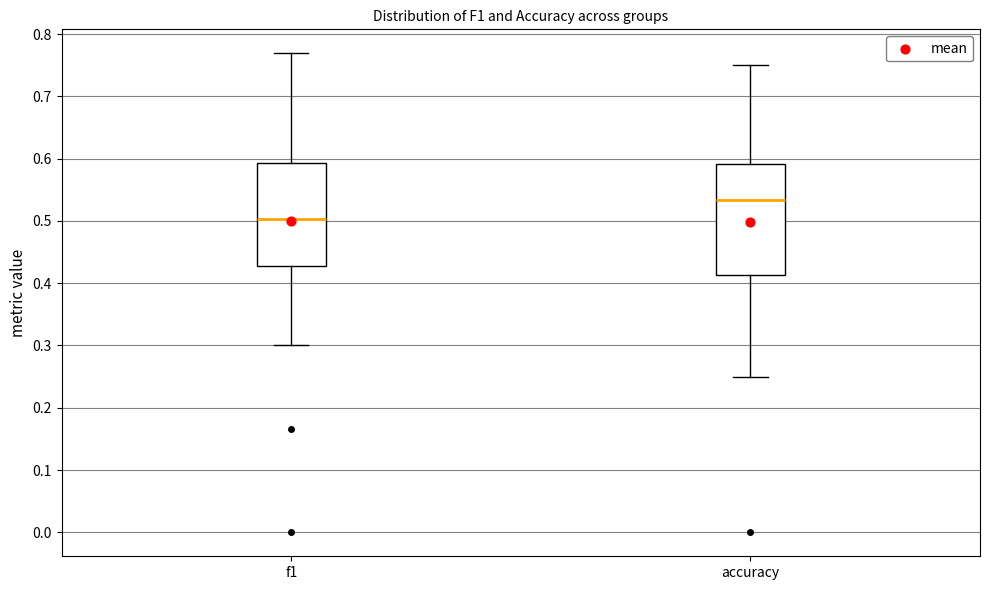

Where does the lower whisker of the box for f1 end on the y-axis? The values are not printed on the chart, so give them approximately, as read against the axis.

0.30